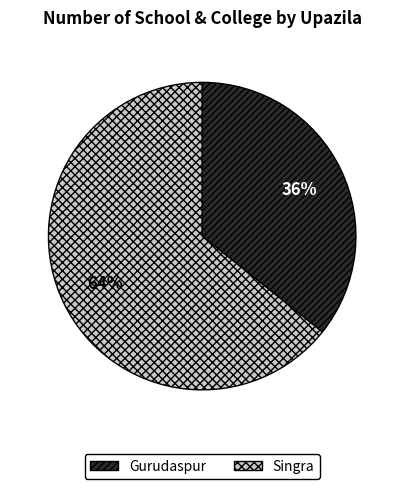

To the nearest percent, what portion does Gurudaspur represent?

36%